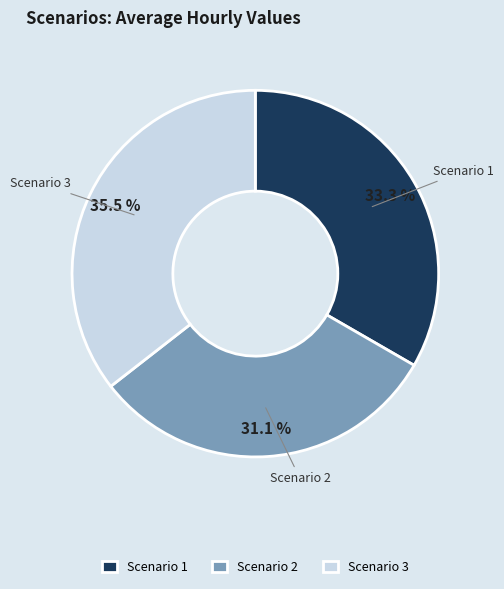

What is the largest slice in the pie chart?

Scenario 3